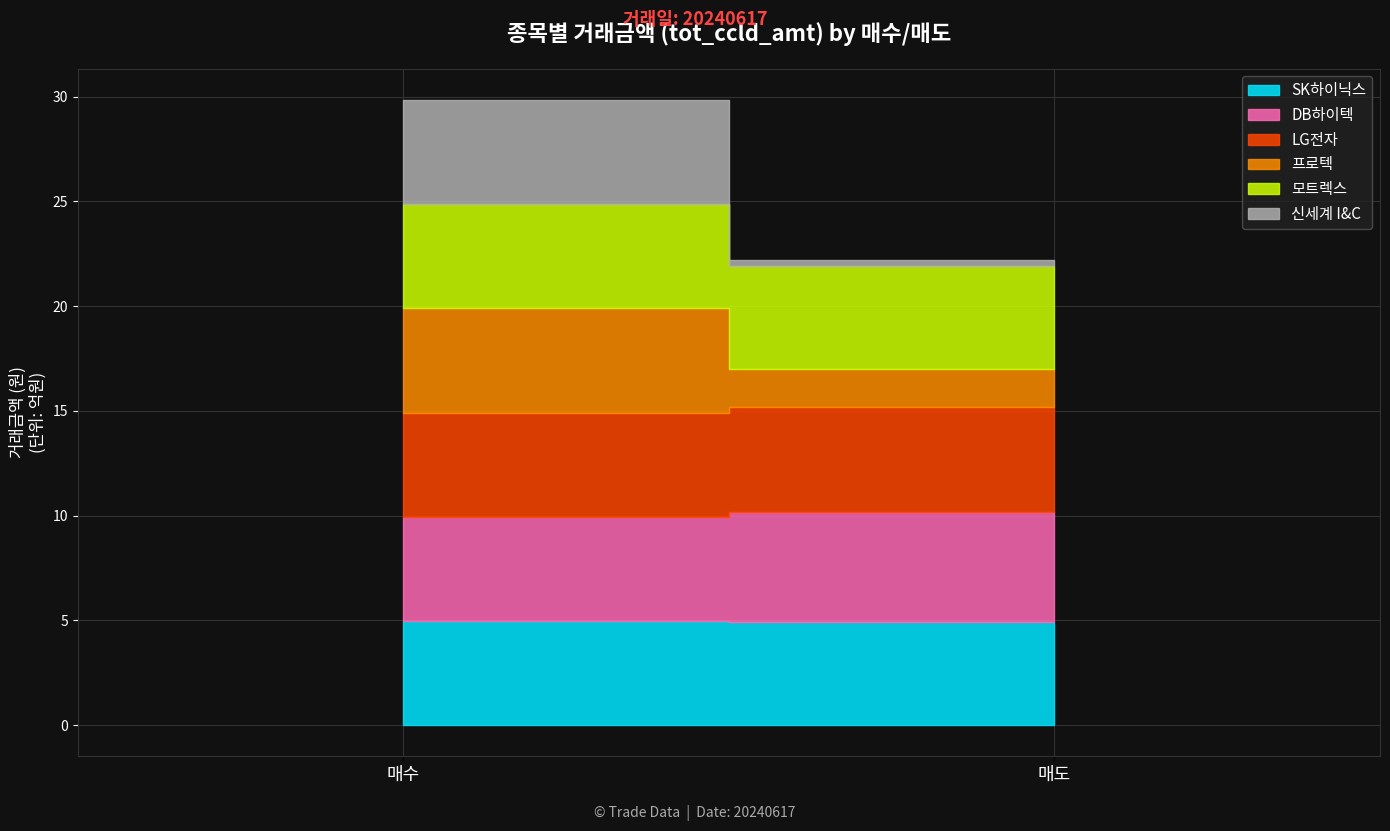

What is the average value of the 프로텍 series?

34298150